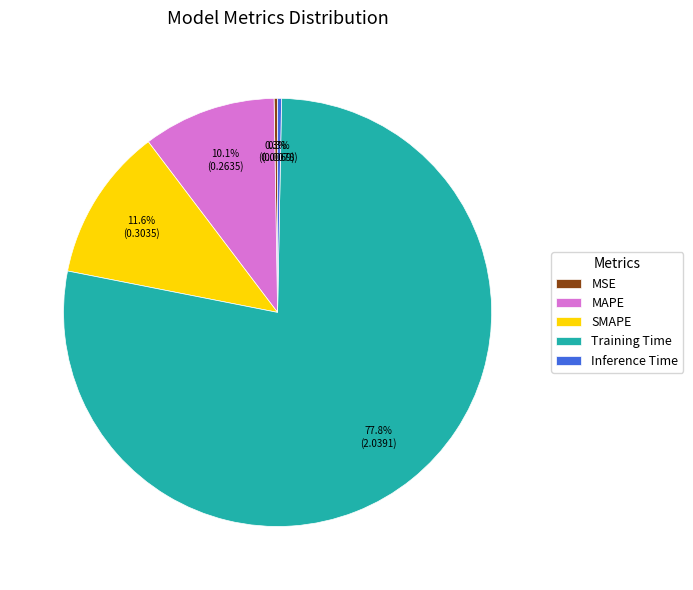

Which has a higher value, SMAPE or MAPE?

SMAPE